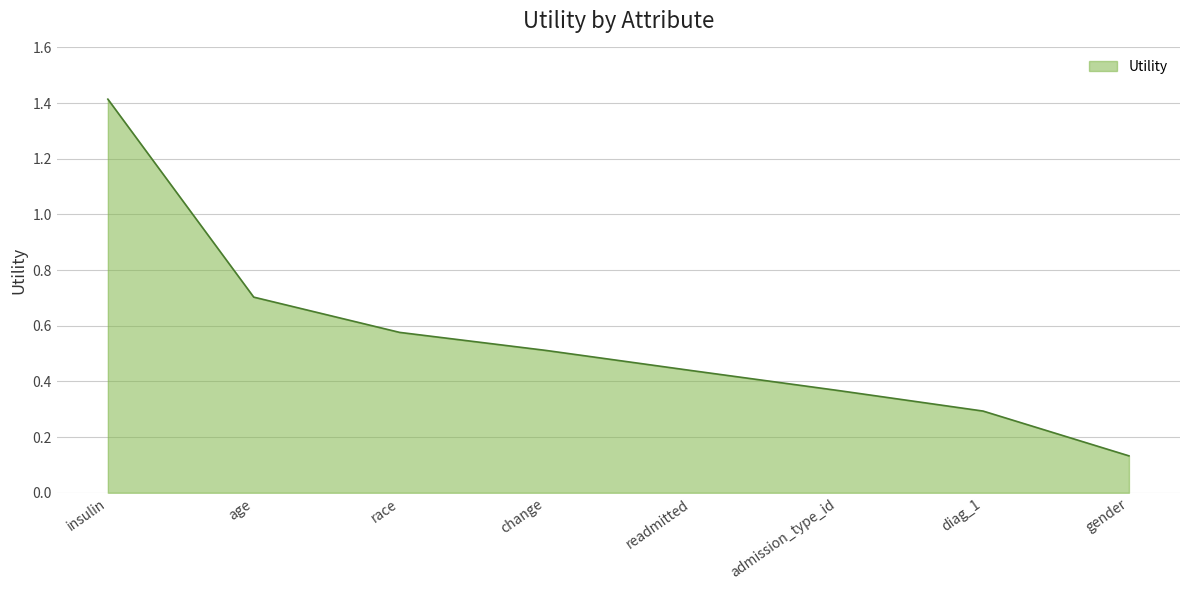

True or false: there are more than 2 points higher than both neighbors.

False